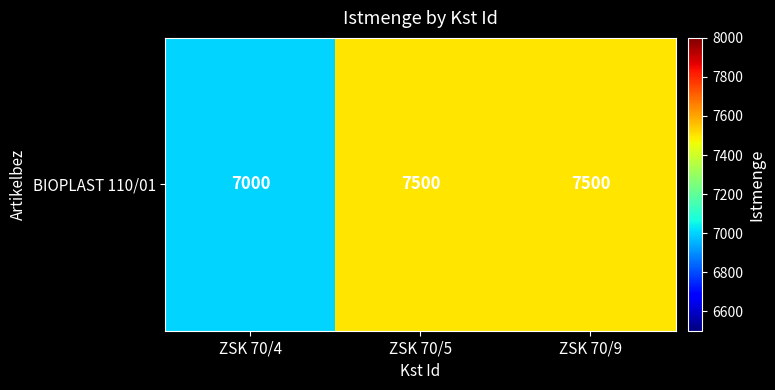

What is the difference between the second highest and minimum values?

500